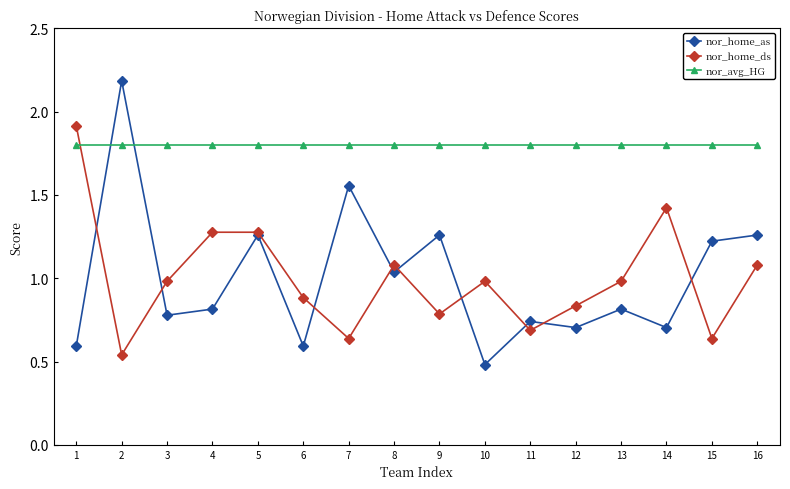

Count the number of data series in this chart.

3